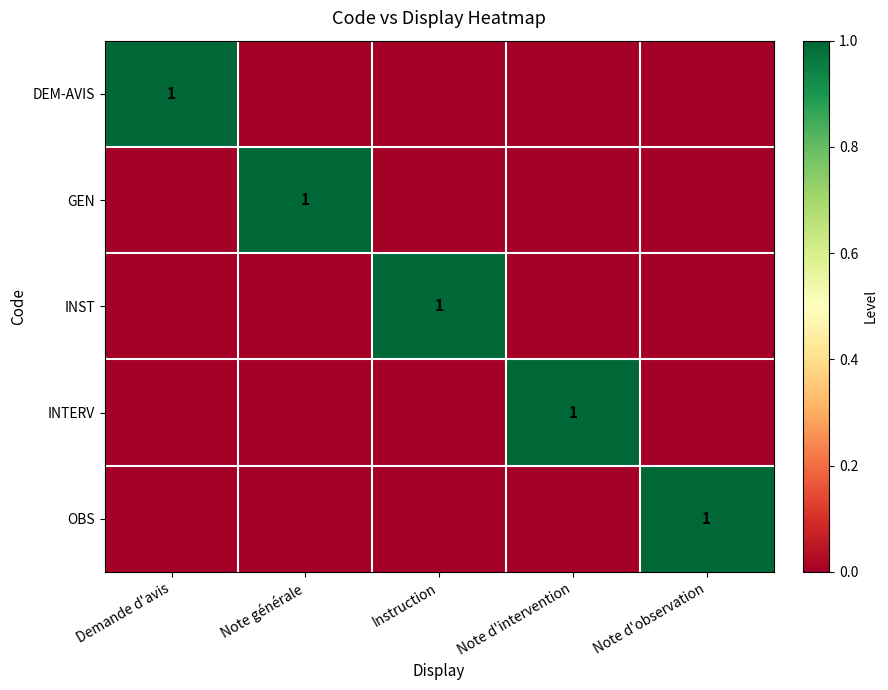

Is it true that INTERV equals 1 at Note d'intervention?

True